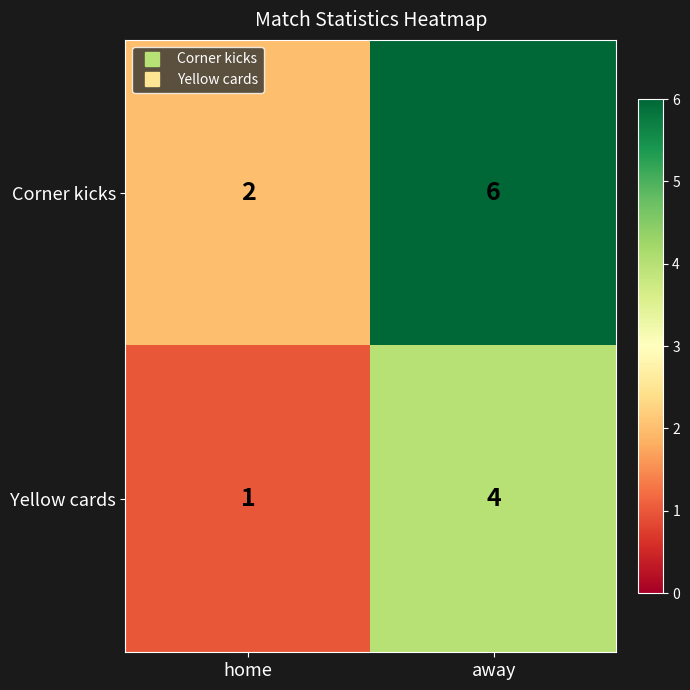

What is the difference between the Corner kicks values at away and home?

4